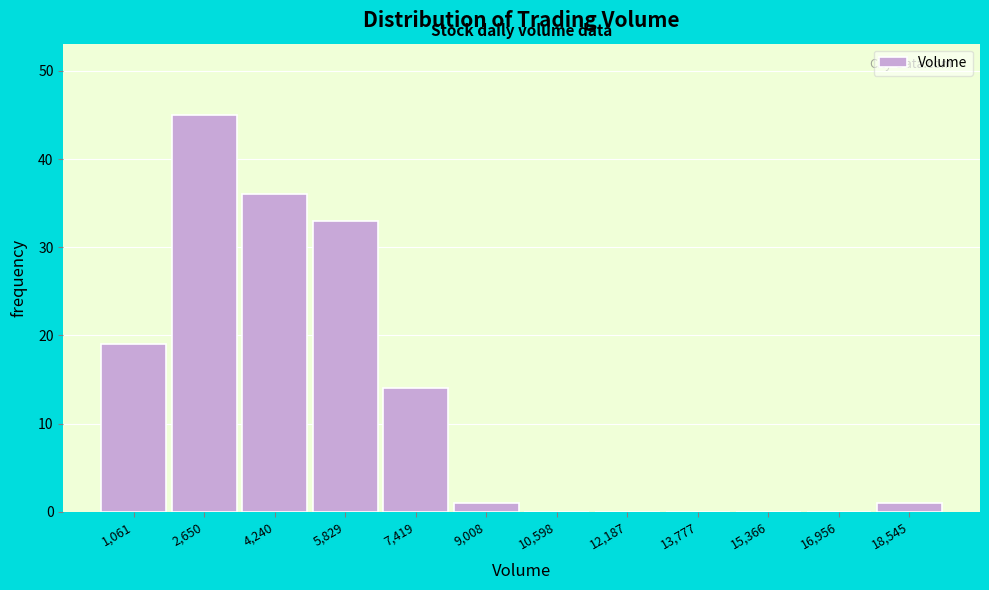

Reading left to right, extract all data points from this chart.

1,061=19	2,650=45	4,240=36	5,829=33	7,419=14	9,008=1	10,598=0	12,187=0	13,777=0	15,366=0	16,956=0	18,545=1